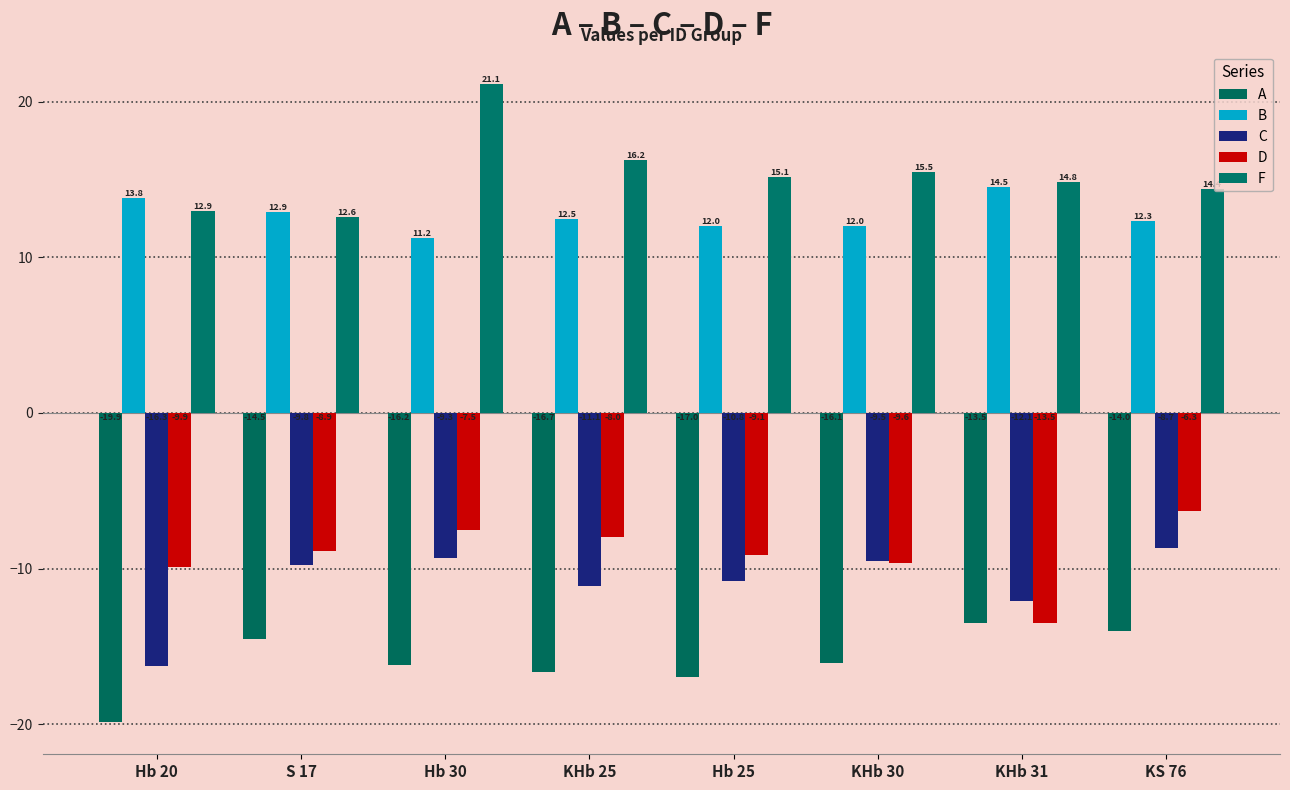

Rank the categories by C value from highest to lowest.

KS 76, Hb 30, KHb 30, S 17, Hb 25, KHb 25, KHb 31, Hb 20